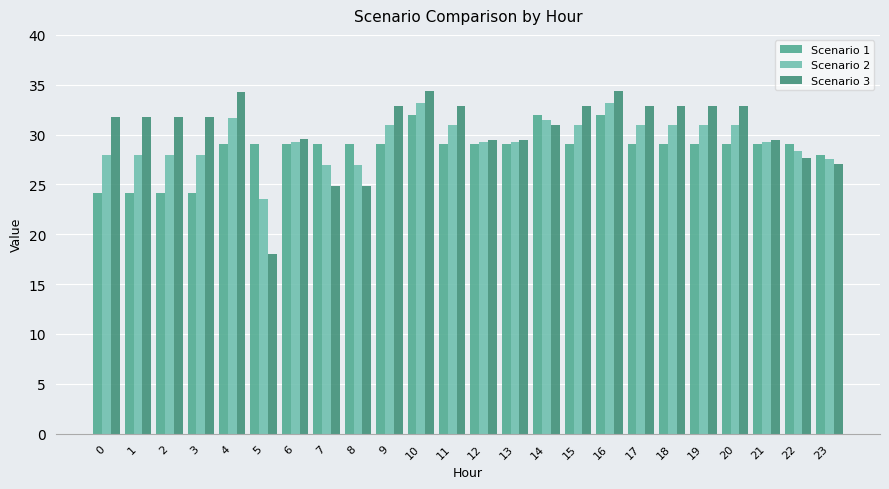

At 8, list the series in order from largest to smallest.

Scenario 1, Scenario 2, Scenario 3